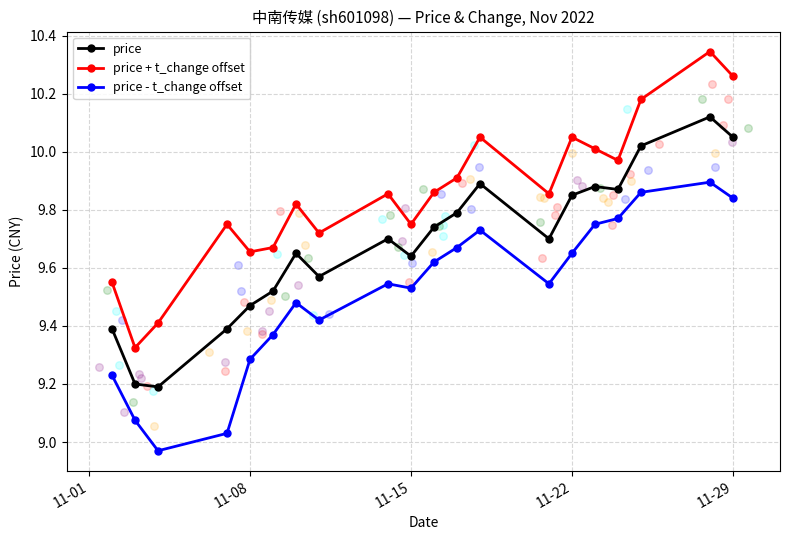

Which series reaches the maximum Y coordinate?

price + t_change offset